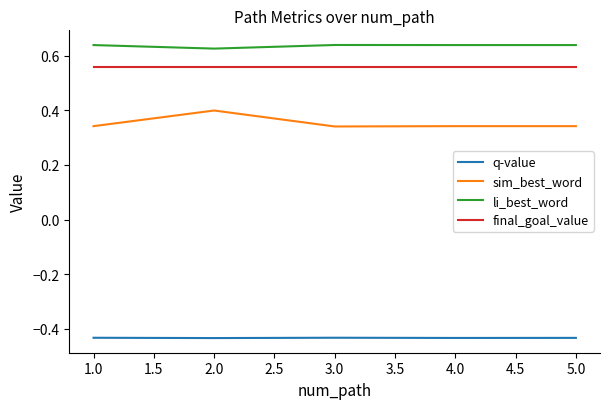

What is the difference between the highest and lowest values at 1.0?

1.1